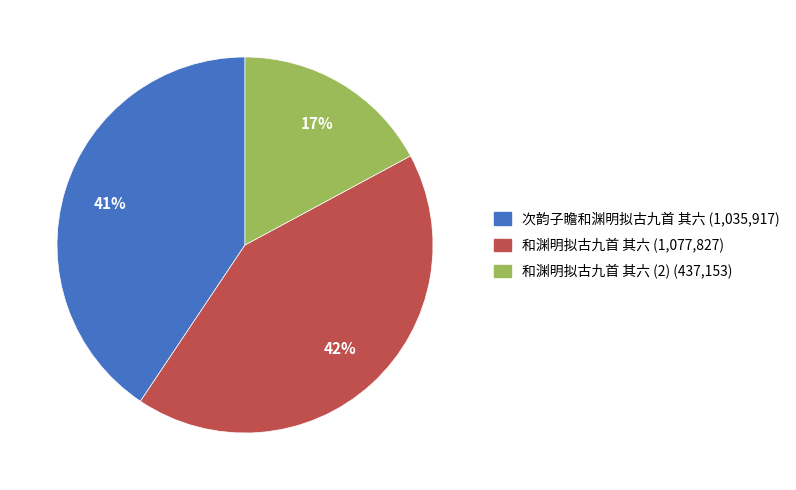

To the nearest percent, what is the average slice percentage?

33%